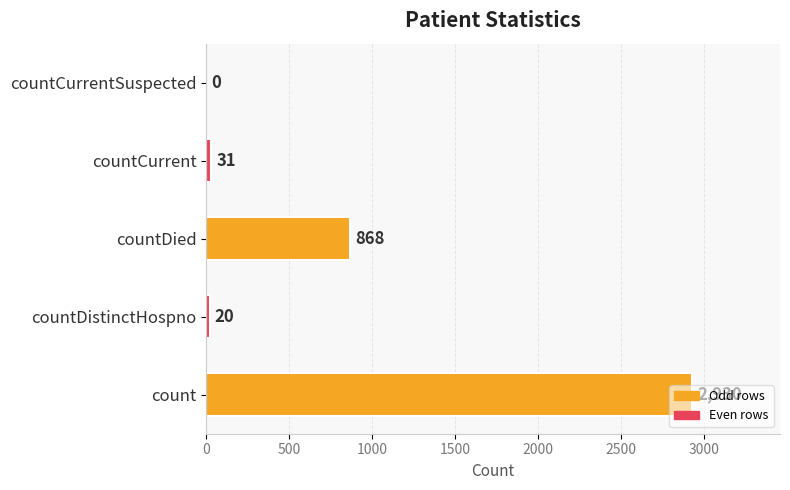

True or false: the data shows 868 at countDied.

True